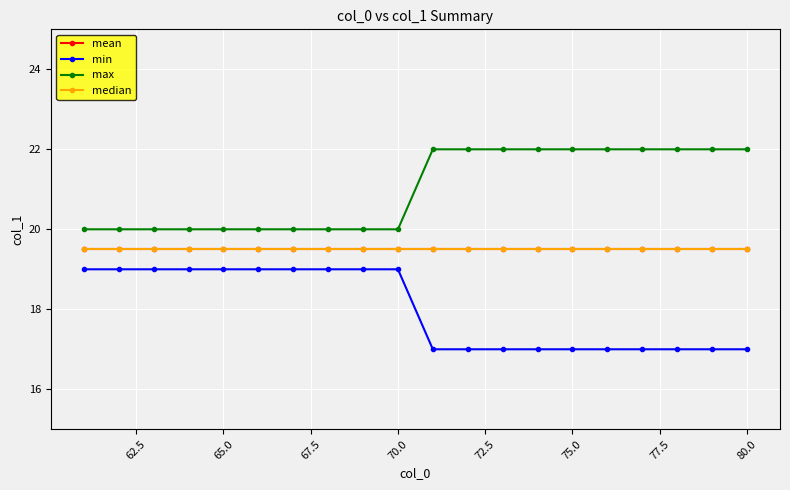

Is this an area chart (filled region under the line)?

No